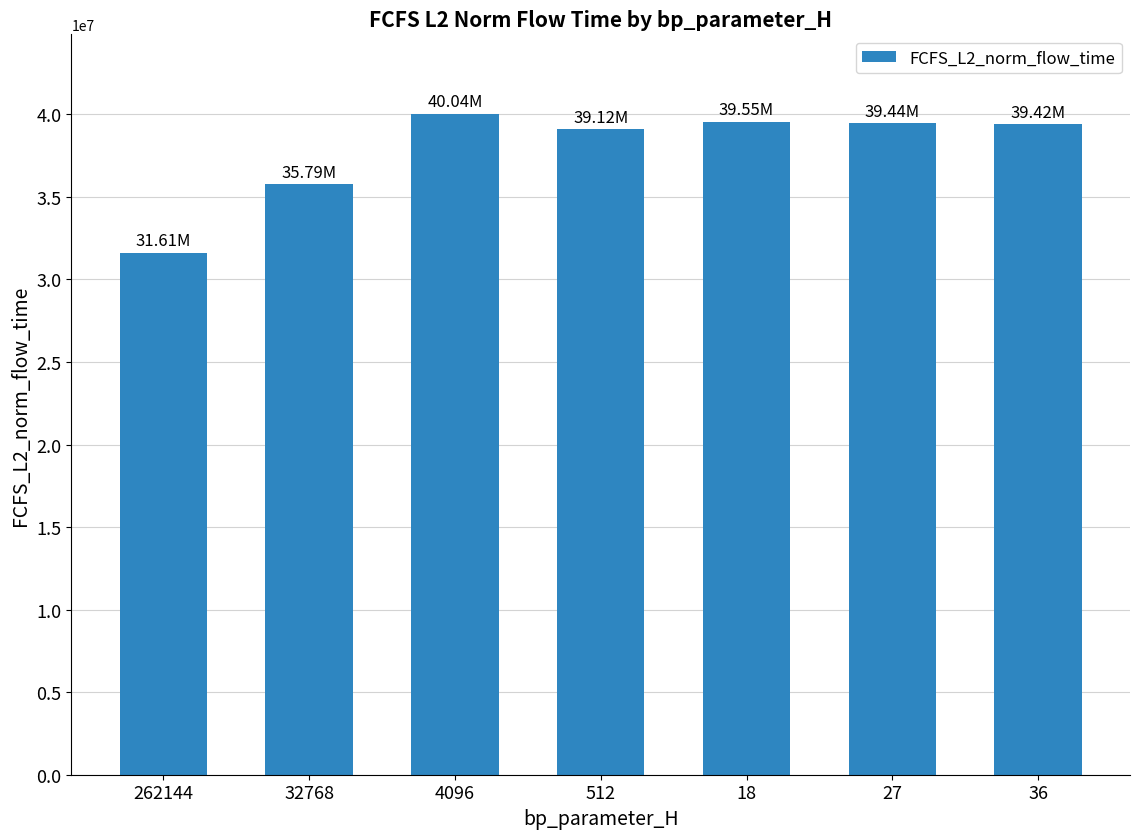

What is the ratio of the value at 512 to the value at 262144?

1.2